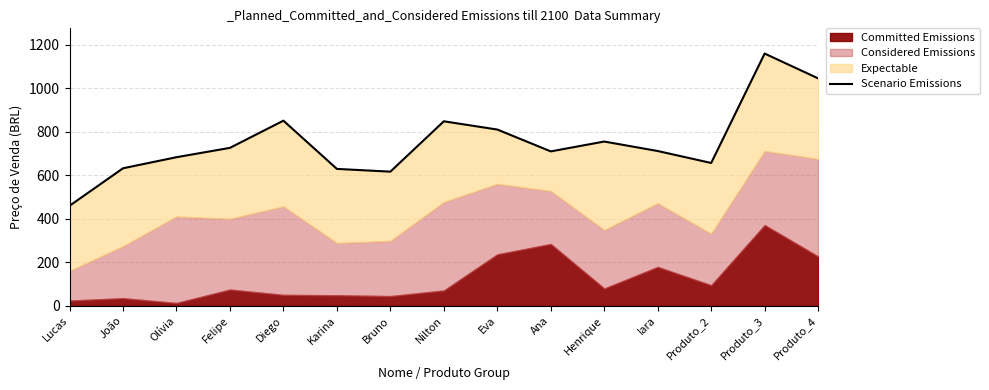

What is the greatest value displayed?

1158.8